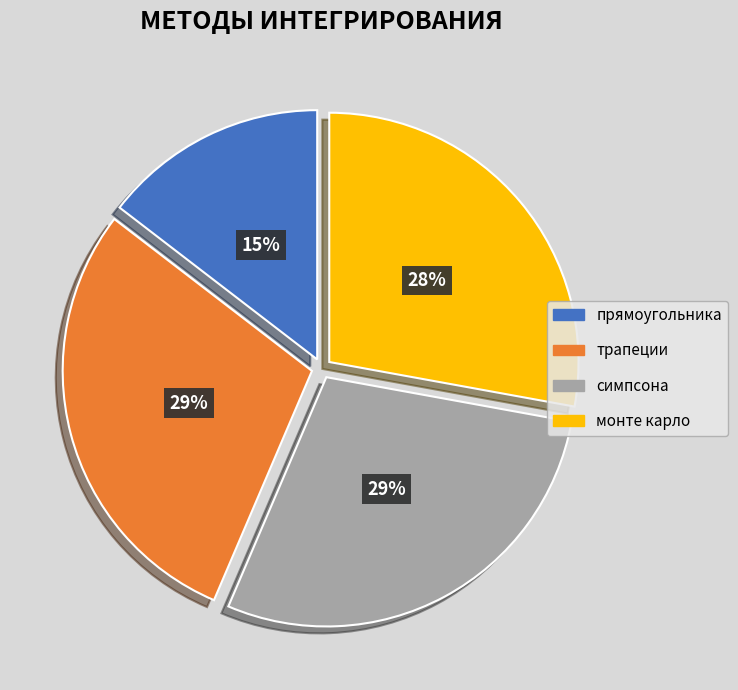

To the nearest percent, what is the combined percentage of прямоугольника and трапеции?

44%